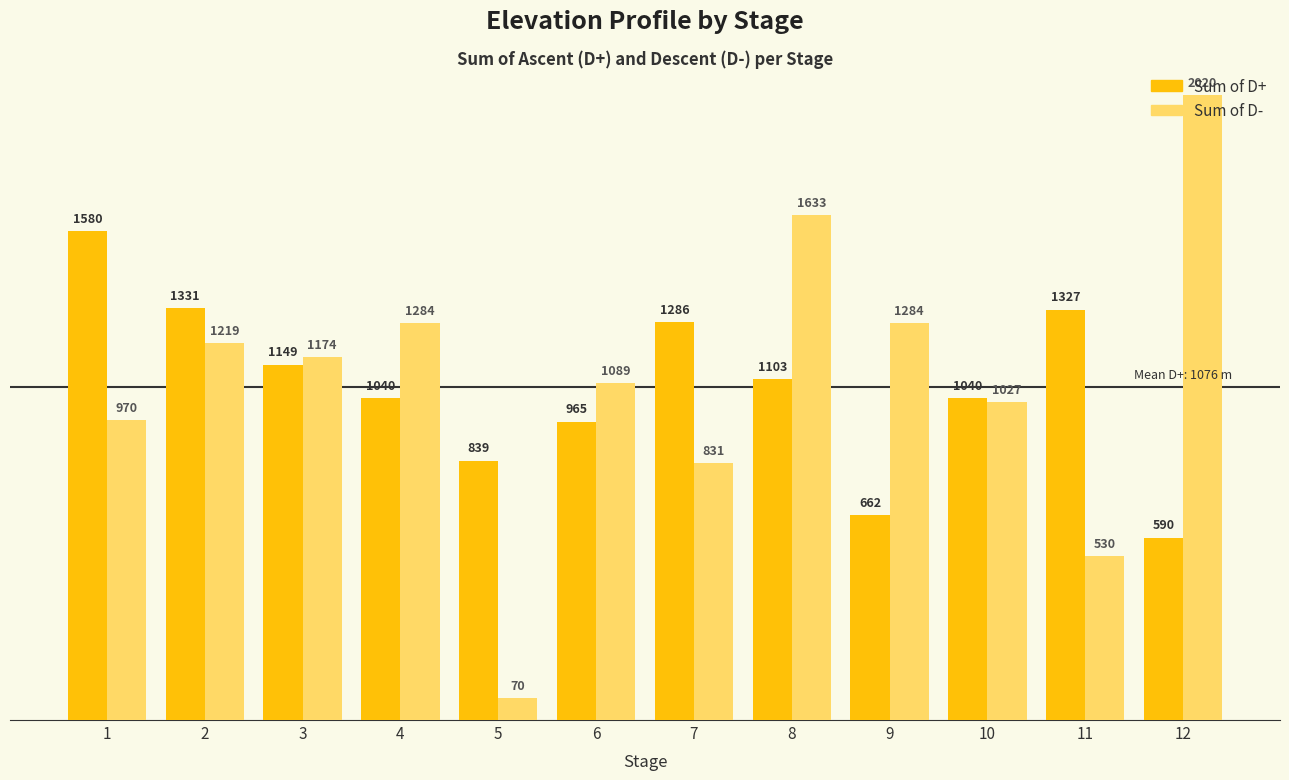

Rank the series by their maximum value, from highest to lowest.

Sum of D-, Sum of D+